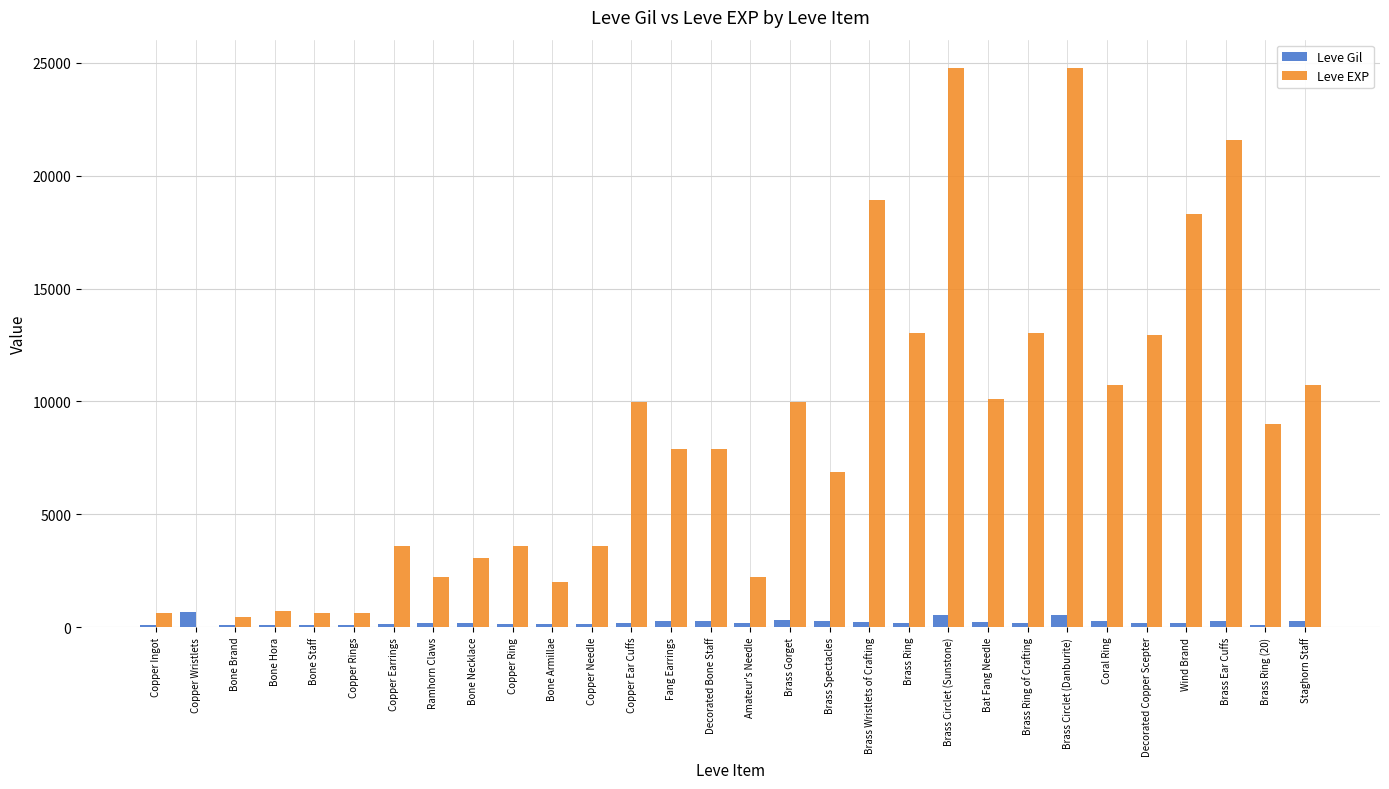

What is the sum of all Leve Gil values?

6800